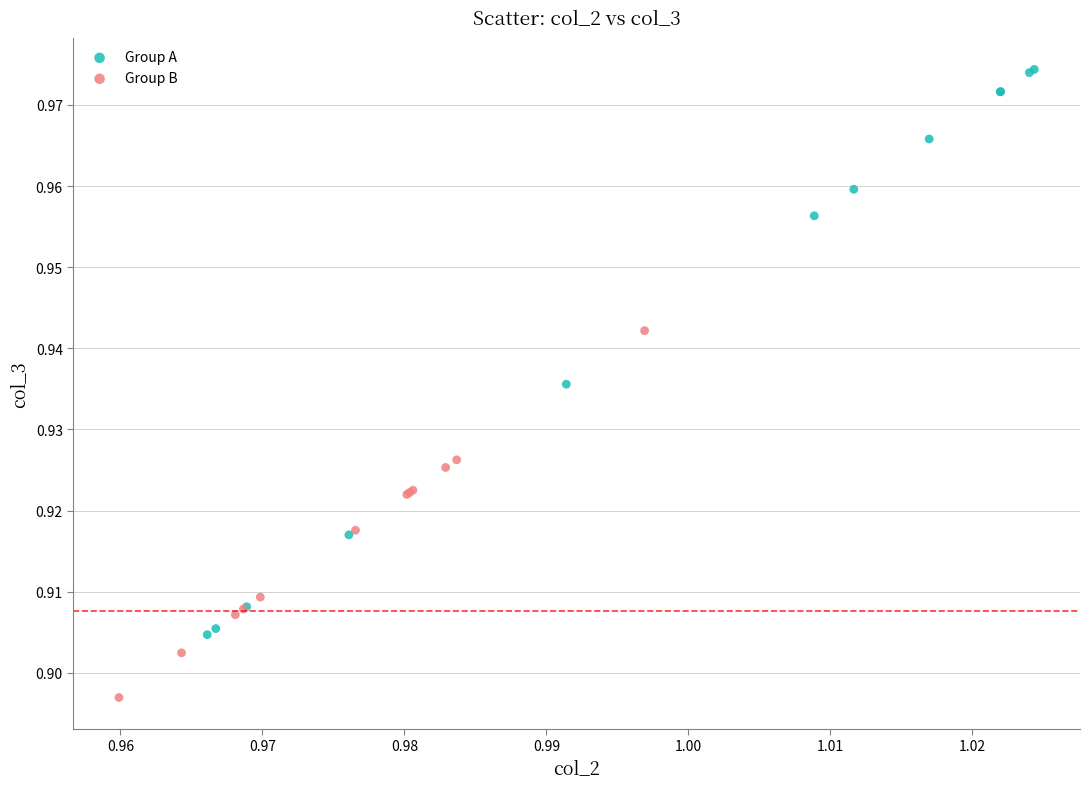

Which series has the largest Y range (max minus min)?

Group A